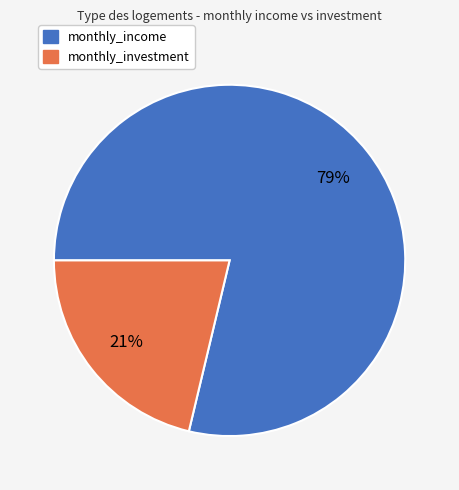

Does any single category account for the majority?

Yes